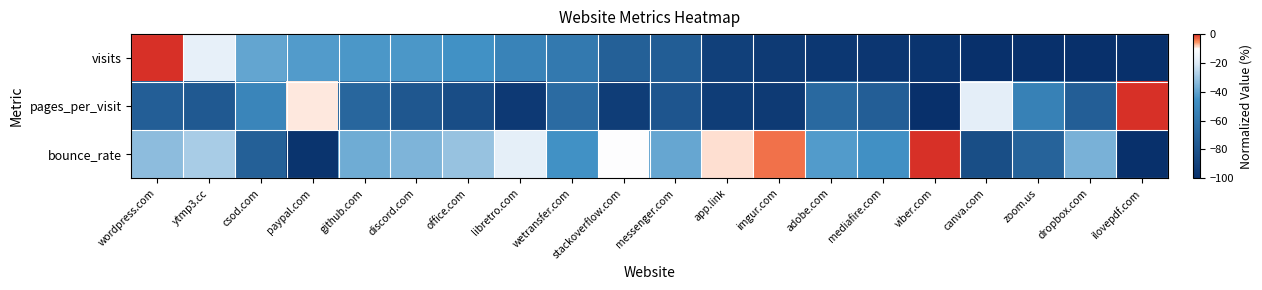

Which has a higher value, viber.com or dropbox.com?

viber.com